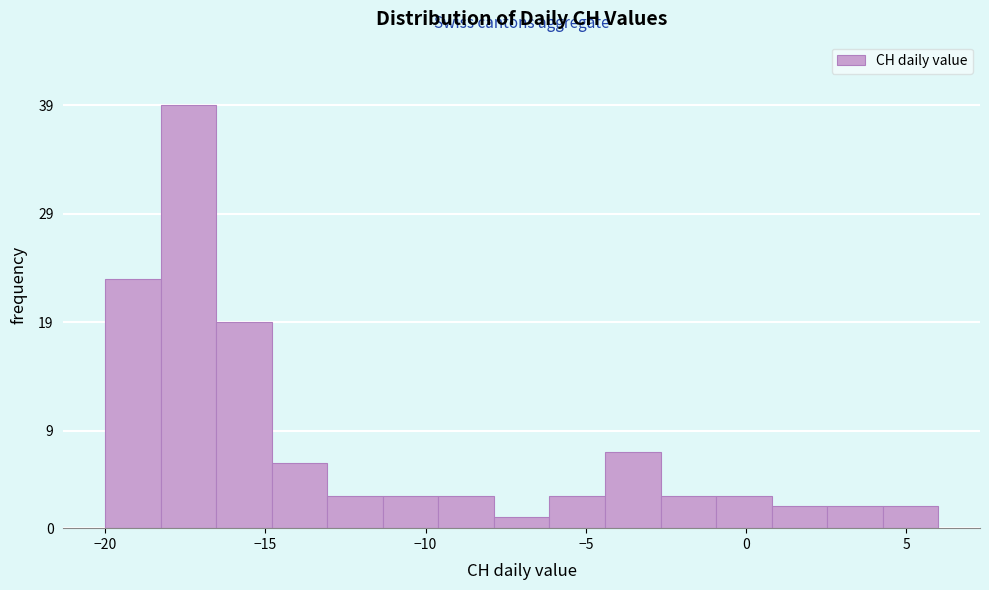

Read against the x-axis, roughly where is the centre of the tallest bar?

-17.5